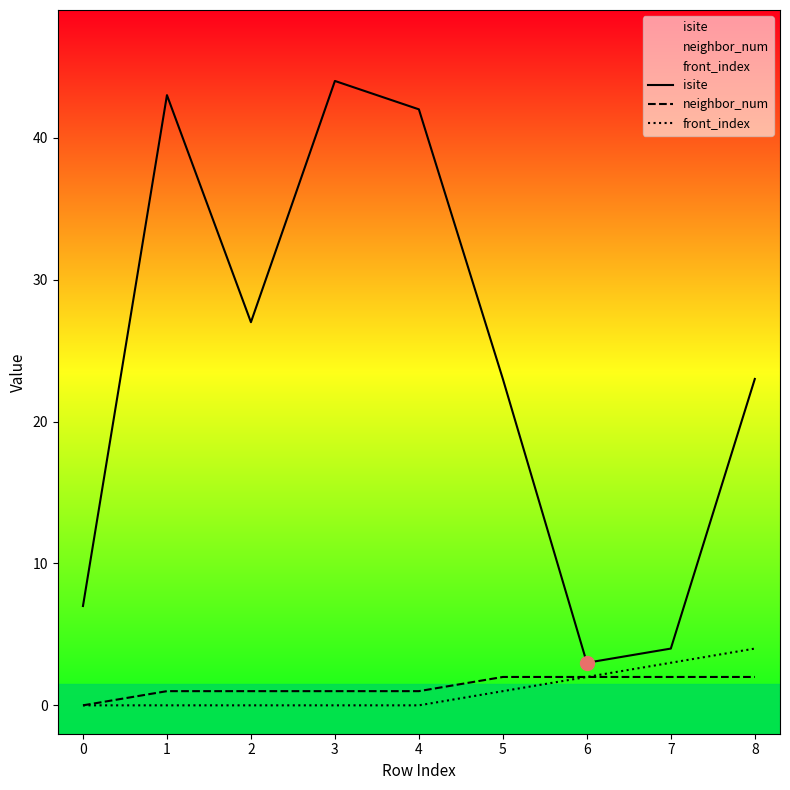

Reading left to right, extract all data points from this chart.

isite: 0=7	1=43	2=27	3=44	4=42	5=23	6=3	7=4	8=23
neighbor_num: 0=0	1=1	2=1	3=1	4=1	5=2	6=2	7=2	8=2
front_index: 0=0	1=0	2=0	3=0	4=0	5=1	6=2	7=3	8=4